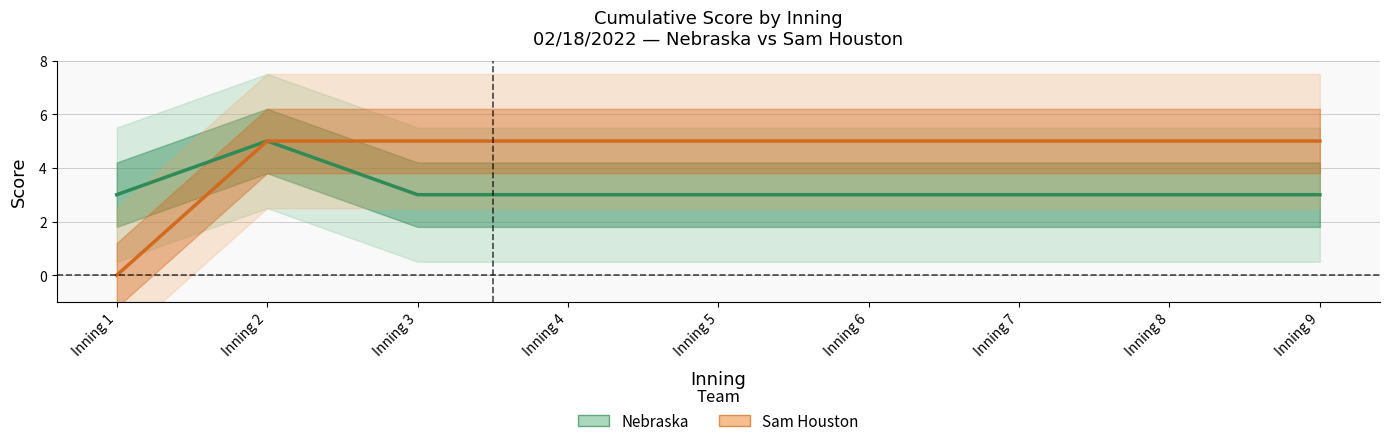

True or false: Sam Houston has more than 2 interior local peaks.

False